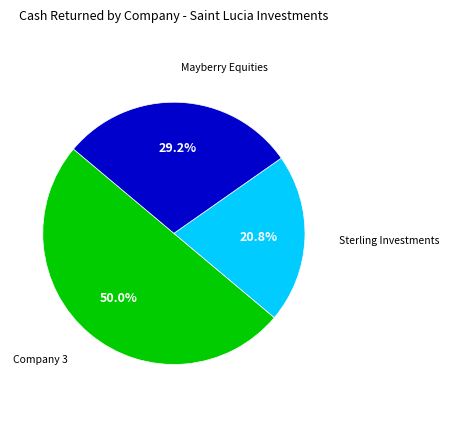

How much of the chart is everything except Sterling Investments?

79.2%